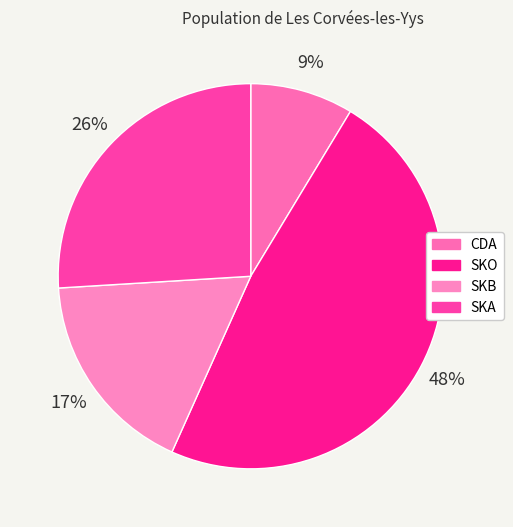

To the nearest percent, what percentage of the pie is CDA?

9%